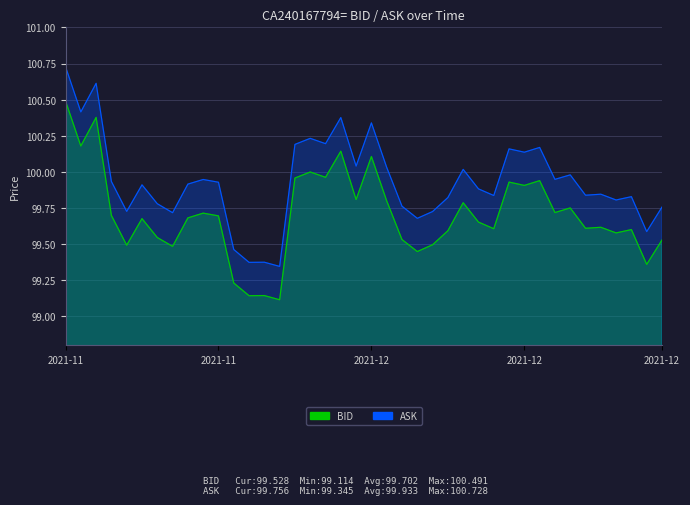

What is the lowest value of the BID series?

99.1